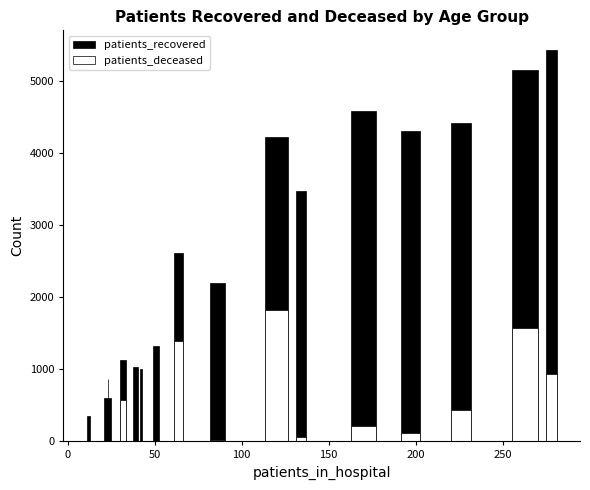

What is the difference between the maximum and second lowest values in the patients_recovered series?

4824